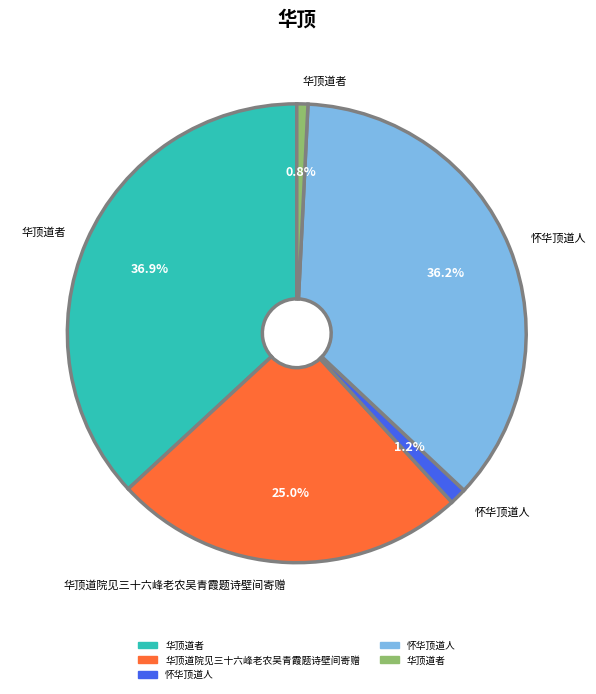

Is there any slice that represents more than half of the pie?

No